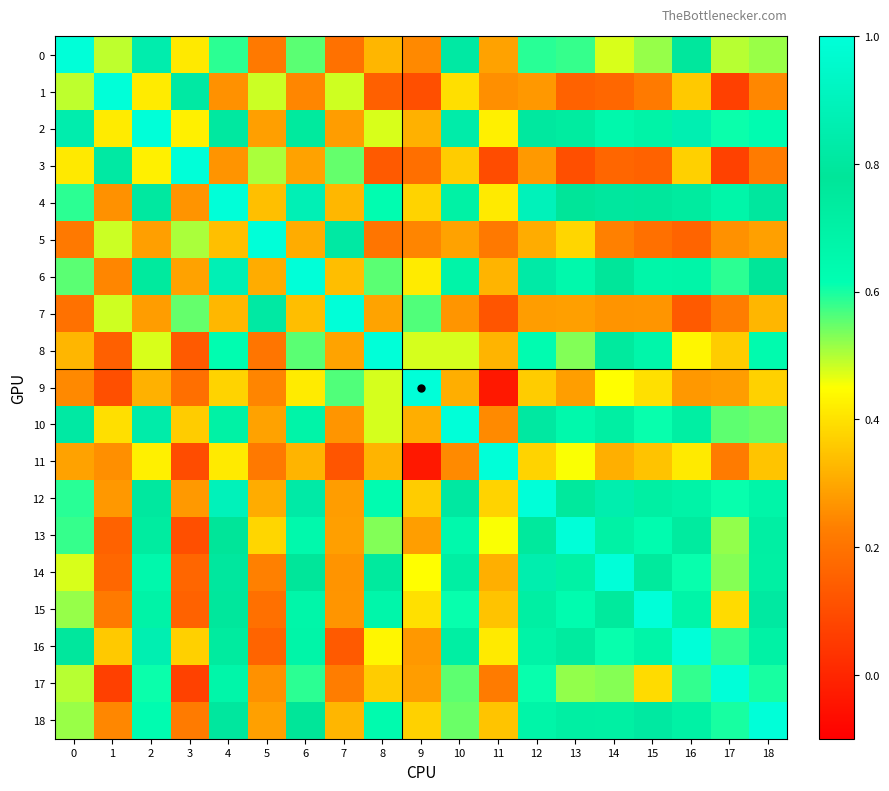

Reading left to right, extract all data points from this chart.

0: 0=1.0	1=0.5	2=0.8	3=0.4	4=0.6	5=0.2	6=0.6	7=0.2	8=0.3	9=0.2	10=0.8	11=0.3	12=0.6	13=0.6	14=0.5	15=0.5	16=0.8	17=0.5	18=0.5
1: 0=0.5	1=1.0	2=0.4	3=0.8	4=0.3	5=0.5	6=0.2	7=0.5	8=0.2	9=0.1	10=0.4	11=0.3	12=0.3	13=0.2	14=0.2	15=0.2	16=0.4	17=0.1	18=0.2
2: 0=0.8	1=0.4	2=1.0	3=0.4	4=0.8	5=0.3	6=0.7	7=0.3	8=0.5	9=0.3	10=0.8	11=0.4	12=0.8	13=0.7	14=0.7	15=0.7	16=0.9	17=0.6	18=0.6
3: 0=0.4	1=0.8	2=0.4	3=1.0	4=0.3	5=0.5	6=0.3	7=0.6	8=0.1	9=0.2	10=0.4	11=0.1	12=0.3	13=0.1	14=0.2	15=0.2	16=0.4	17=0.1	18=0.2
4: 0=0.6	1=0.3	2=0.8	3=0.3	4=1.0	5=0.3	6=0.9	7=0.3	8=0.6	9=0.4	10=0.7	11=0.4	12=0.9	13=0.8	14=0.8	15=0.8	16=0.7	17=0.7	18=0.8
5: 0=0.2	1=0.5	2=0.3	3=0.5	4=0.3	5=1.0	6=0.3	7=0.8	8=0.2	9=0.2	10=0.3	11=0.2	12=0.3	13=0.4	14=0.2	15=0.2	16=0.2	17=0.3	18=0.3
6: 0=0.6	1=0.2	2=0.7	3=0.3	4=0.9	5=0.3	6=1.0	7=0.3	8=0.6	9=0.4	10=0.7	11=0.3	12=0.8	13=0.7	14=0.8	15=0.7	16=0.7	17=0.6	18=0.8
7: 0=0.2	1=0.5	2=0.3	3=0.6	4=0.3	5=0.8	6=0.3	7=1.0	8=0.3	9=0.6	10=0.3	11=0.1	12=0.3	13=0.3	14=0.3	15=0.3	16=0.1	17=0.2	18=0.3
8: 0=0.3	1=0.2	2=0.5	3=0.1	4=0.6	5=0.2	6=0.6	7=0.3	8=1.0	9=0.5	10=0.5	11=0.3	12=0.6	13=0.5	14=0.7	15=0.7	16=0.4	17=0.4	18=0.6
9: 0=0.2	1=0.1	2=0.3	3=0.2	4=0.4	5=0.2	6=0.4	7=0.6	8=0.5	9=1.0	10=0.3	11=-0.0	12=0.4	13=0.3	14=0.4	15=0.4	16=0.3	17=0.3	18=0.4
10: 0=0.8	1=0.4	2=0.8	3=0.4	4=0.7	5=0.3	6=0.7	7=0.3	8=0.5	9=0.3	10=1.0	11=0.2	12=0.8	13=0.7	14=0.7	15=0.6	16=0.7	17=0.6	18=0.5
11: 0=0.3	1=0.3	2=0.4	3=0.1	4=0.4	5=0.2	6=0.3	7=0.1	8=0.3	9=-0.0	10=0.2	11=1.0	12=0.4	13=0.5	14=0.3	15=0.3	16=0.4	17=0.2	18=0.4
12: 0=0.6	1=0.3	2=0.8	3=0.3	4=0.9	5=0.3	6=0.8	7=0.3	8=0.6	9=0.4	10=0.8	11=0.4	12=1.0	13=0.8	14=0.9	15=0.7	16=0.7	17=0.6	18=0.7
13: 0=0.6	1=0.2	2=0.7	3=0.1	4=0.8	5=0.4	6=0.7	7=0.3	8=0.5	9=0.3	10=0.7	11=0.5	12=0.8	13=1.0	14=0.7	15=0.6	16=0.7	17=0.5	18=0.7
14: 0=0.5	1=0.2	2=0.7	3=0.2	4=0.8	5=0.2	6=0.8	7=0.3	8=0.7	9=0.4	10=0.7	11=0.3	12=0.9	13=0.7	14=1.0	15=0.7	16=0.6	17=0.5	18=0.7
15: 0=0.5	1=0.2	2=0.7	3=0.2	4=0.8	5=0.2	6=0.7	7=0.3	8=0.7	9=0.4	10=0.6	11=0.3	12=0.7	13=0.6	14=0.7	15=1.0	16=0.7	17=0.4	18=0.8
16: 0=0.8	1=0.4	2=0.9	3=0.4	4=0.7	5=0.2	6=0.7	7=0.1	8=0.4	9=0.3	10=0.7	11=0.4	12=0.7	13=0.7	14=0.6	15=0.7	16=1.0	17=0.6	18=0.7
17: 0=0.5	1=0.1	2=0.6	3=0.1	4=0.7	5=0.3	6=0.6	7=0.2	8=0.4	9=0.3	10=0.6	11=0.2	12=0.6	13=0.5	14=0.5	15=0.4	16=0.6	17=1.0	18=0.6
18: 0=0.5	1=0.2	2=0.6	3=0.2	4=0.8	5=0.3	6=0.8	7=0.3	8=0.6	9=0.4	10=0.5	11=0.4	12=0.7	13=0.7	14=0.7	15=0.8	16=0.7	17=0.6	18=1.0